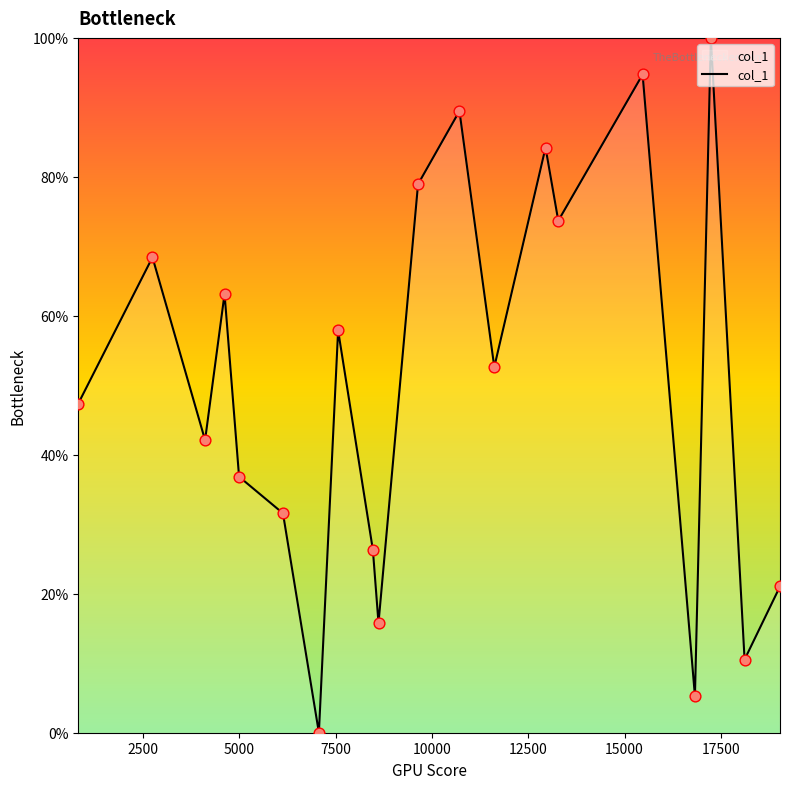

What is the greatest value displayed?

100.0